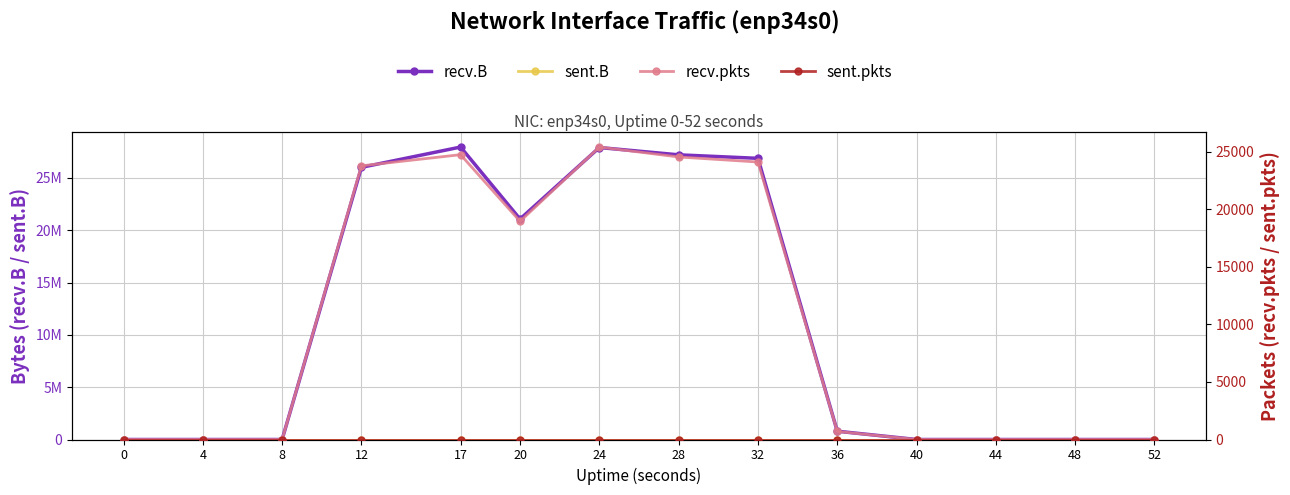

True or false: sent.B and recv.B cross at least once.

False